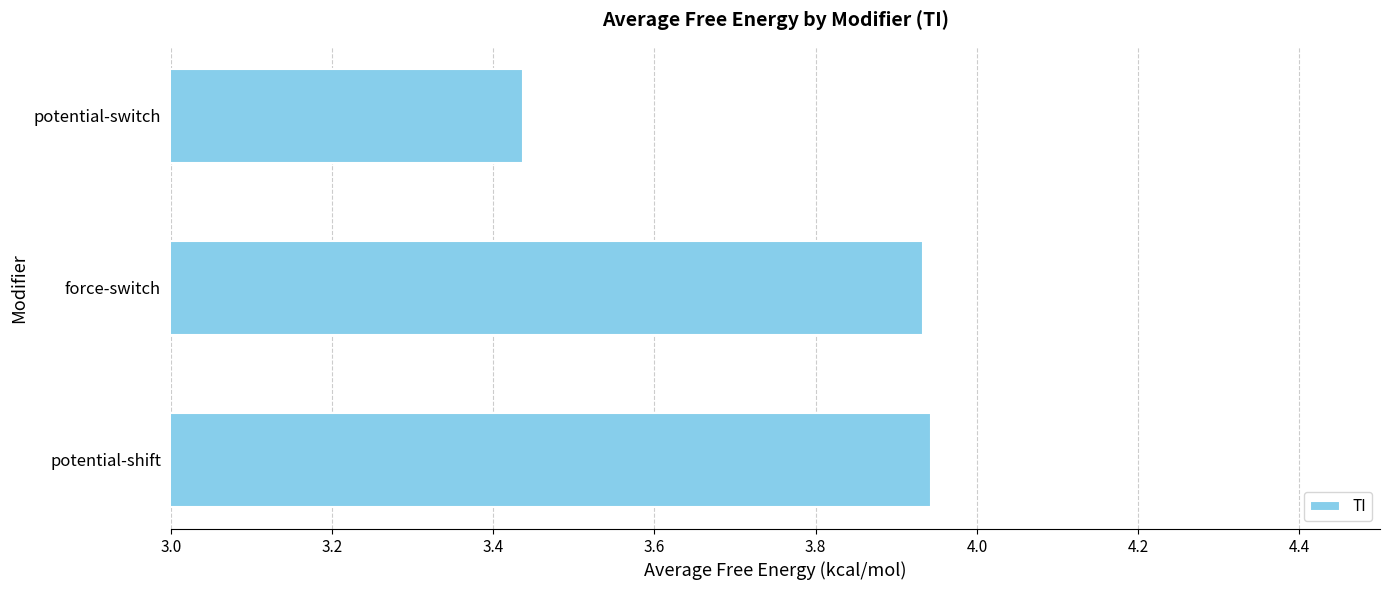

Is it true that the value at potential-switch is 2.2?

False